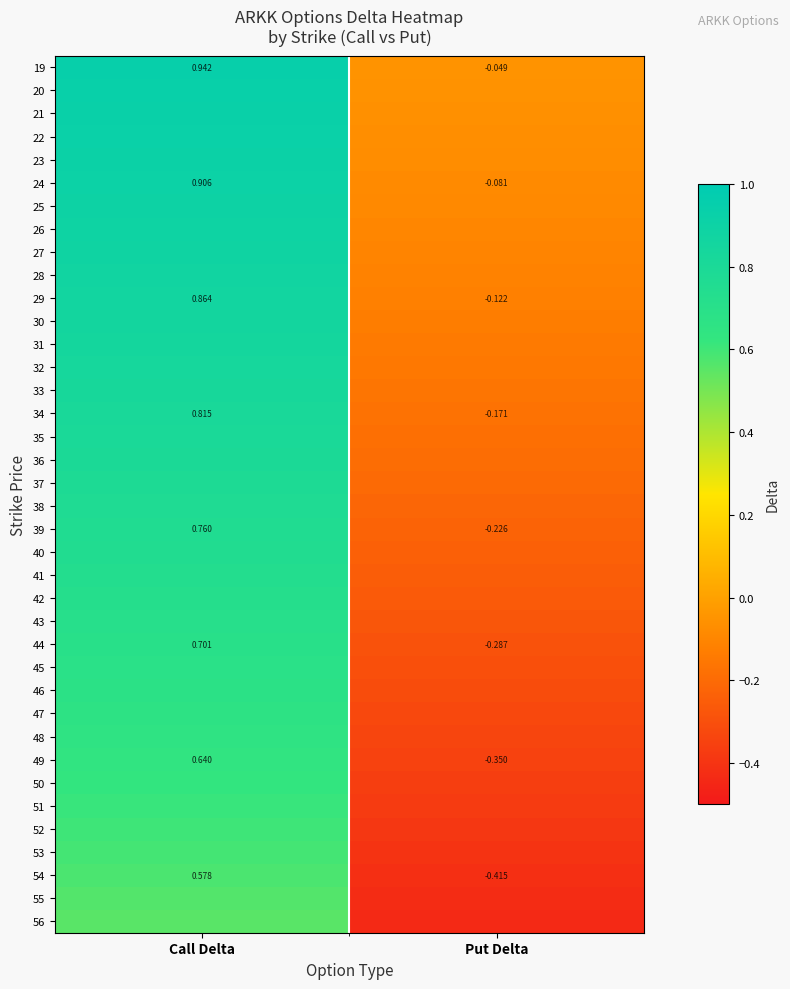

At which label does 44 reach its peak?

Call Delta